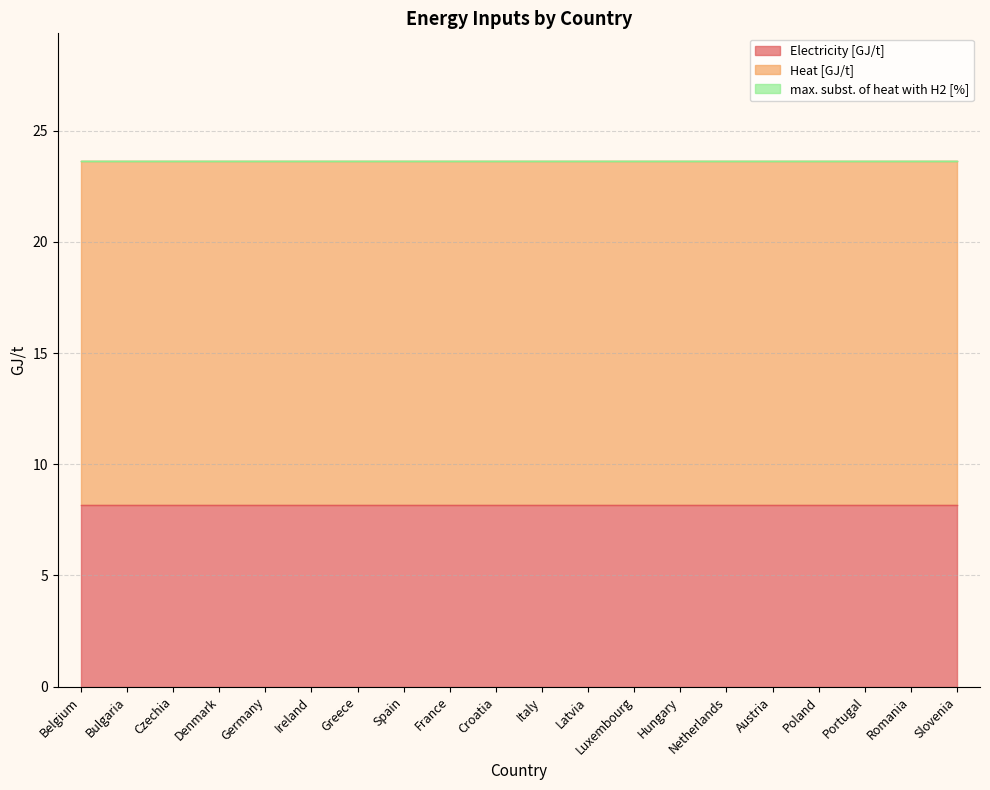

Between Germany and Slovenia, which series saw the biggest shift?

Electricity [GJ/t]